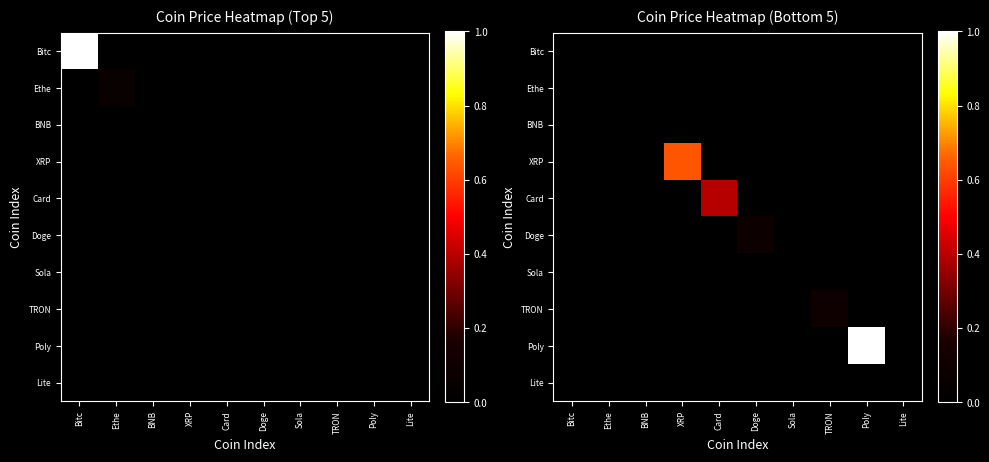

Rank the series at XRP from highest to lowest value.

XRP, Bitc, Ethe, BNB, Card, Doge, Sola, TRON, Poly, Lite